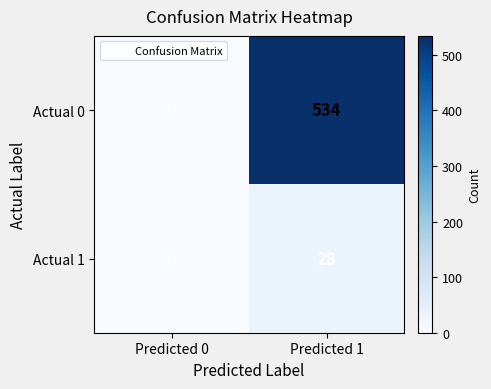

How many values in Actual 1 are above zero?

1